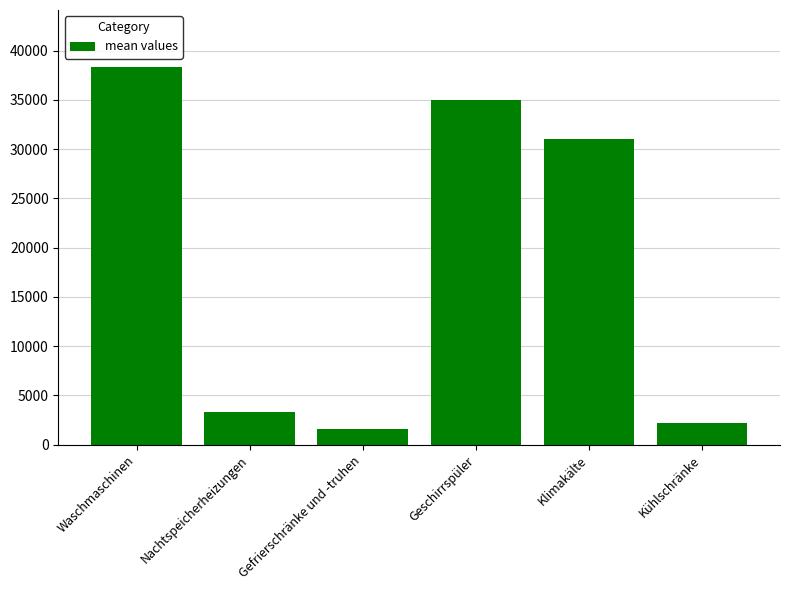

True or false: the data shows 38366.4 at Waschmaschinen.

True